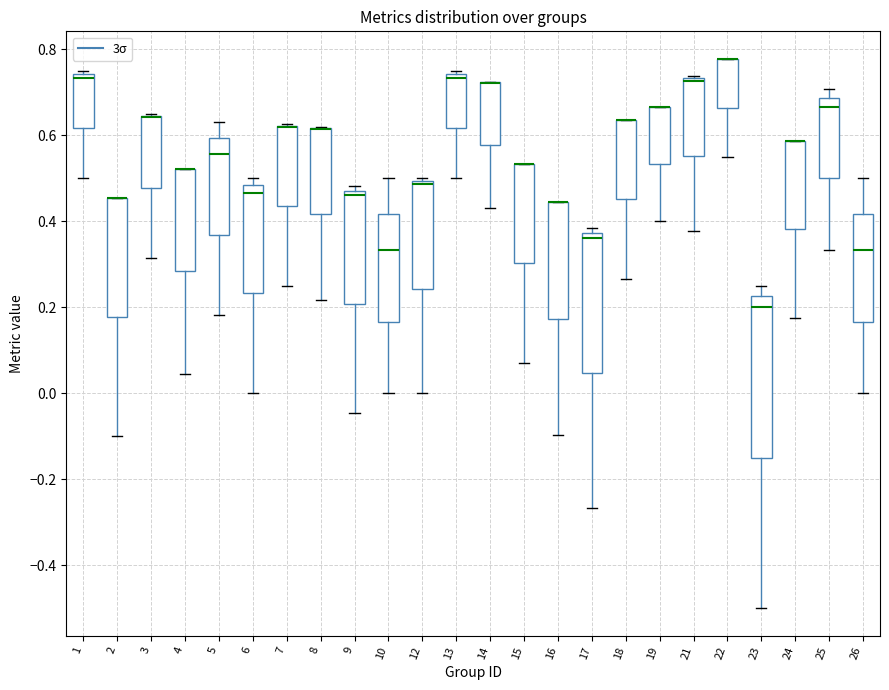

Where is the upper edge of the box at x = 12 on the y-axis? The values are not printed on the chart, so give them approximately, as read against the axis.

0.50